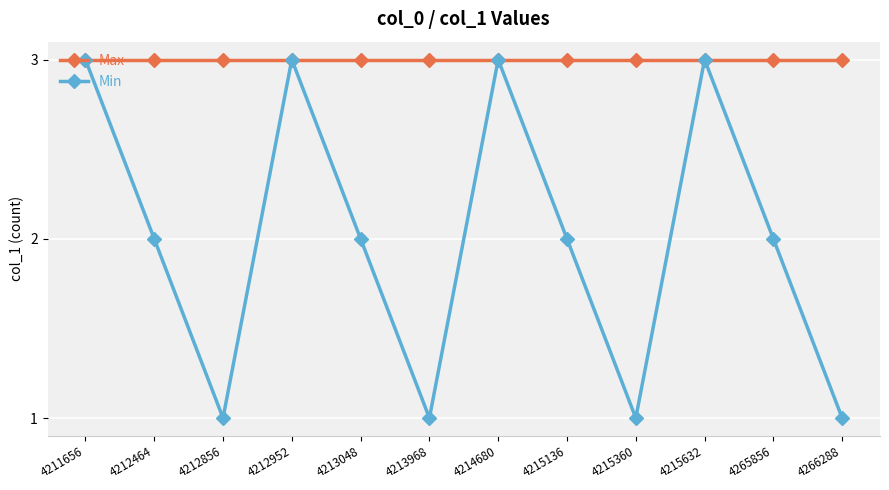

What is the highest value of the Min series?

3